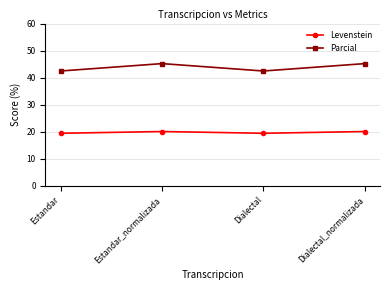

Reading left to right, transcribe all the data shown in this chart.

Levenstein: 19.4	20.0	19.4	20.0
Parcial: 42.4	45.2	42.4	45.2